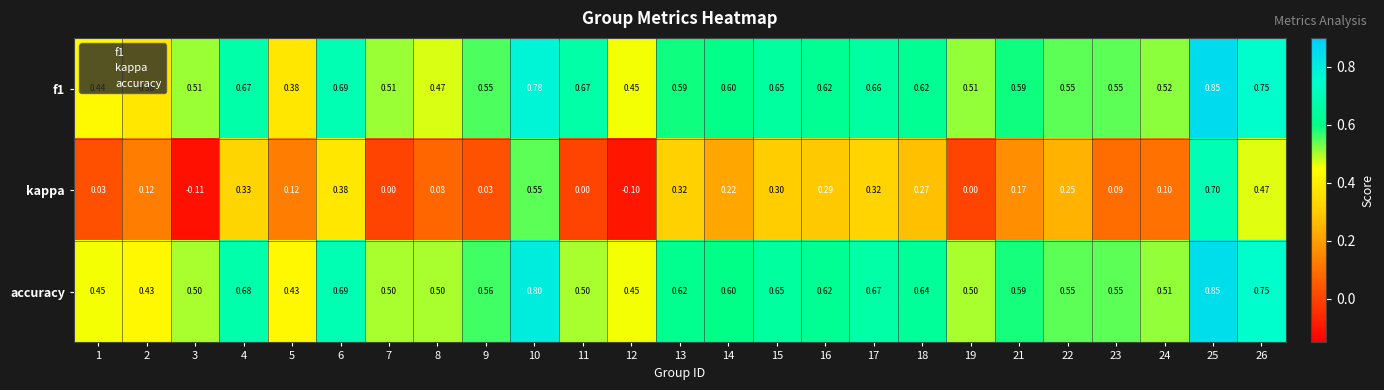

Which series has the largest total across all categories?

accuracy